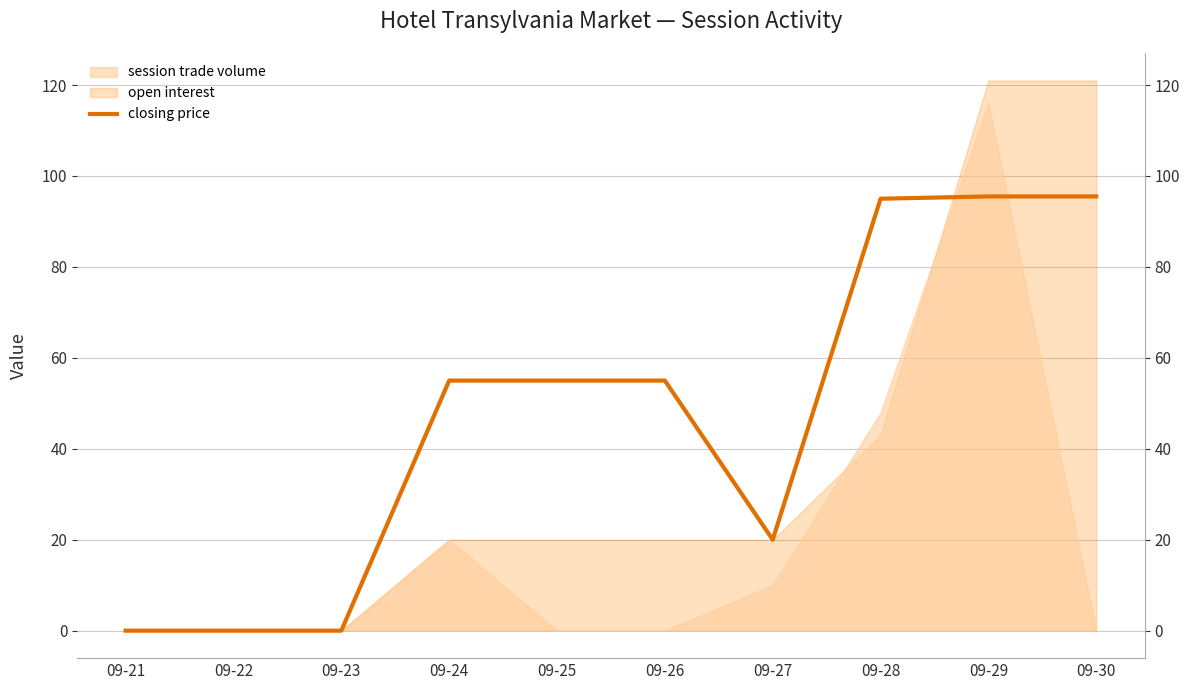

How many positive values are there?

7